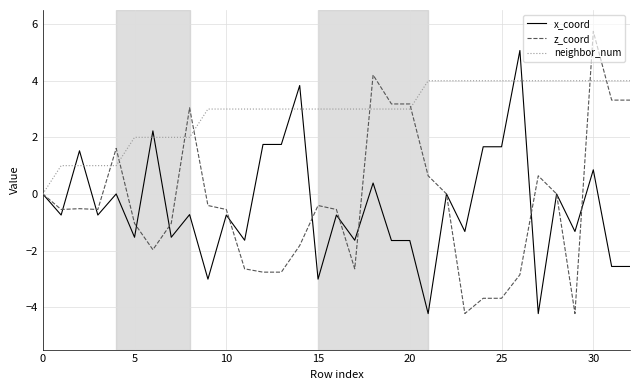

What is the highest value of the neighbor_num series?

4.0